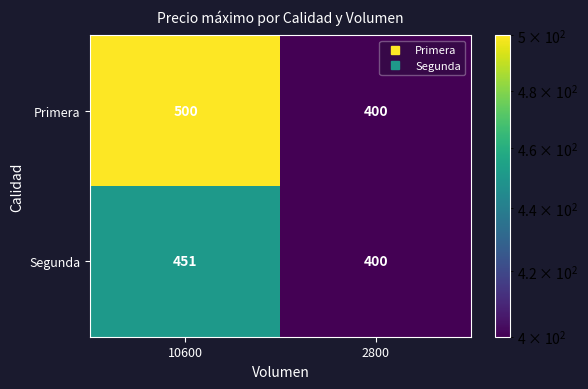

Rank the series by their maximum value, from lowest to highest.

Segunda, Primera